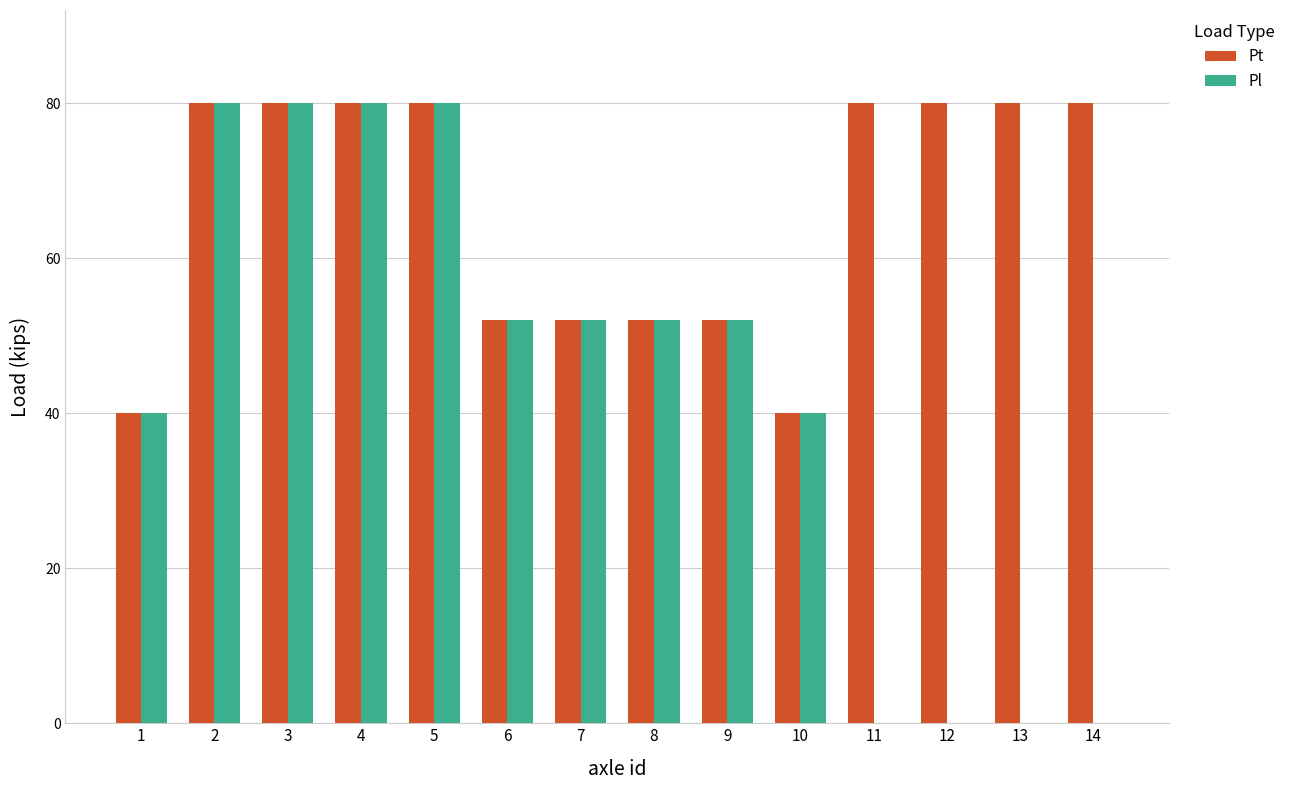

What is the greatest value displayed?

80